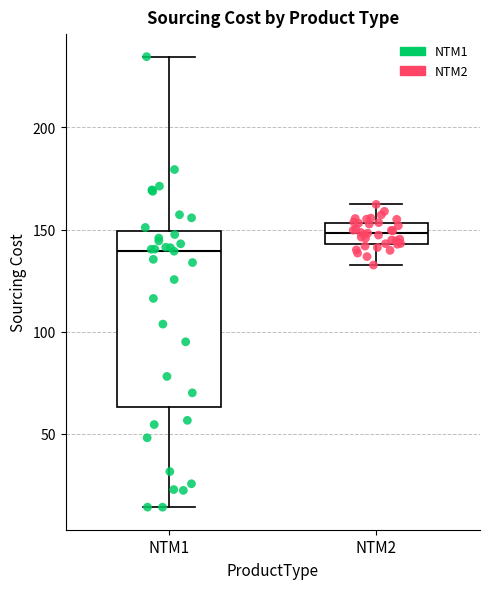

Reading left to right, read every box against the y-axis: the position of its median line, the range the box covers, and the ends of its whiskers. The values are not printed on the chart, so give them approximately, as read against the axis.

NTM1: median 140, box 65 to 150, whiskers 15 to 235
NTM2: median 150, box 145 to 155, whiskers 135 to 160